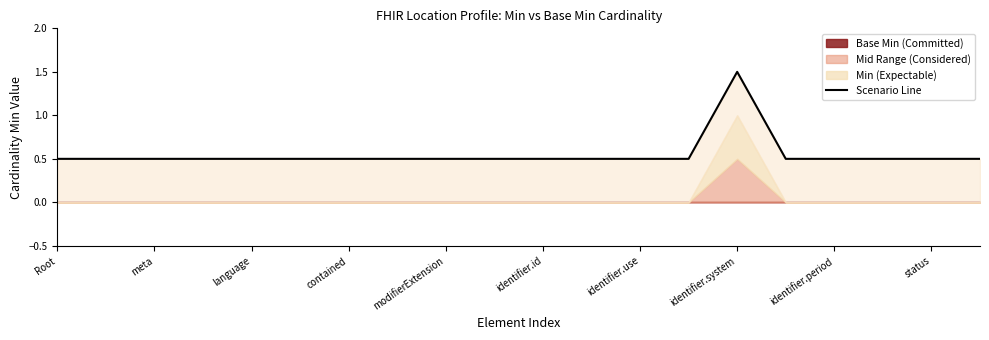

The value at 15 is 0.2. True or false?

False